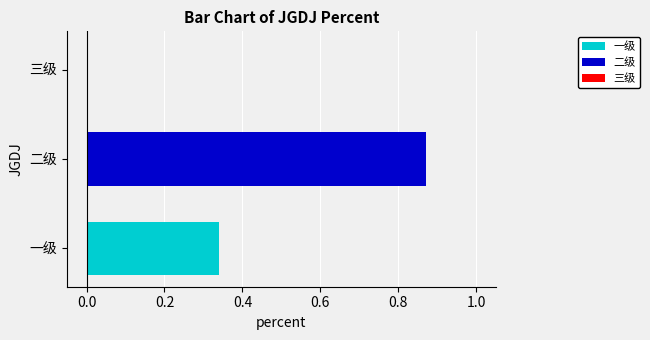

Rank the series by their average value, from highest to lowest.

二级, 一级